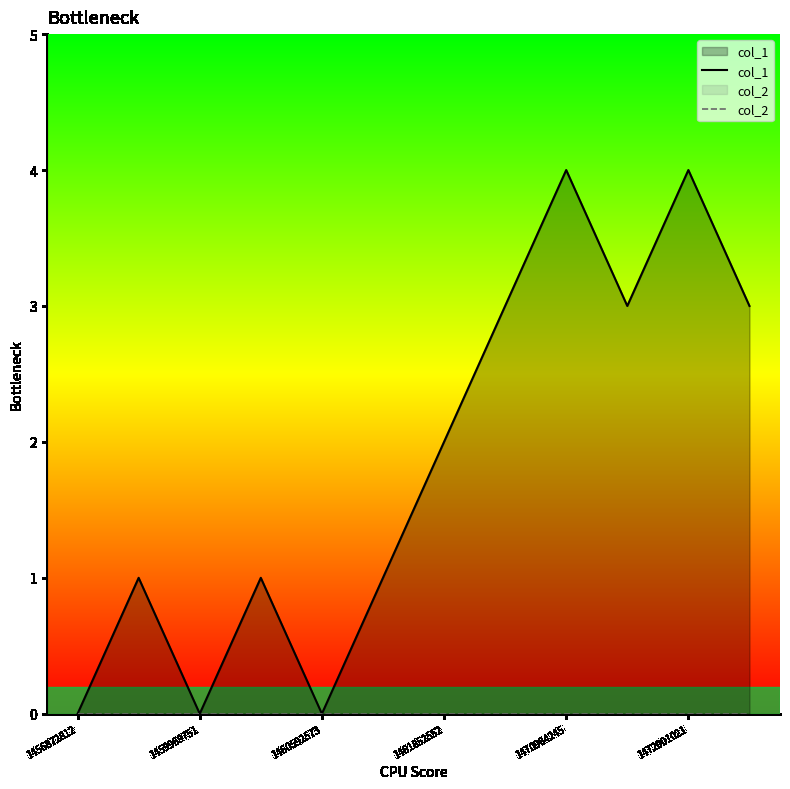

True or false: col_1 has a value of 2 at 1459969751.

False